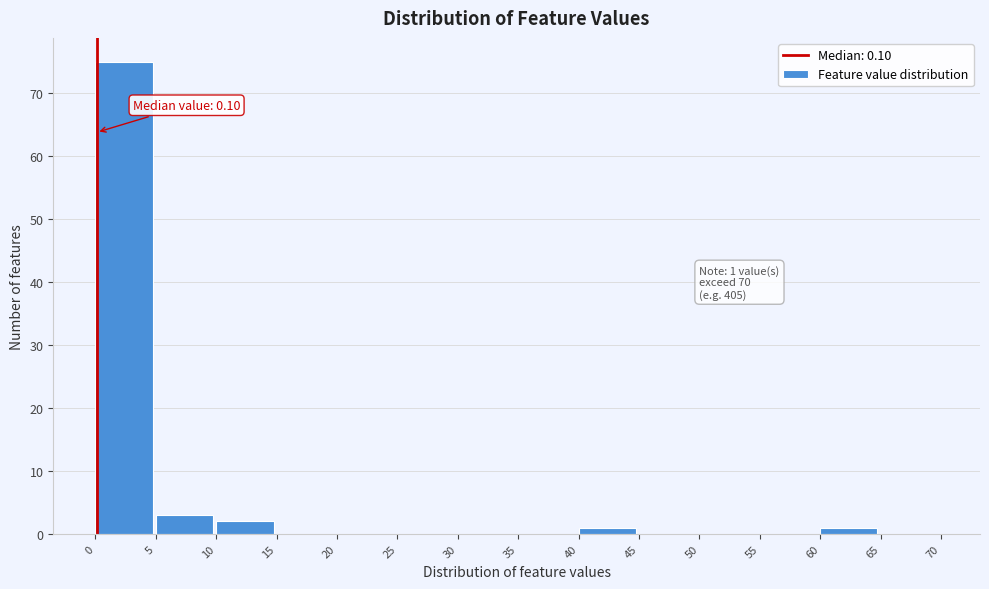

Which range on the x-axis has the tallest bar?

0 to 5